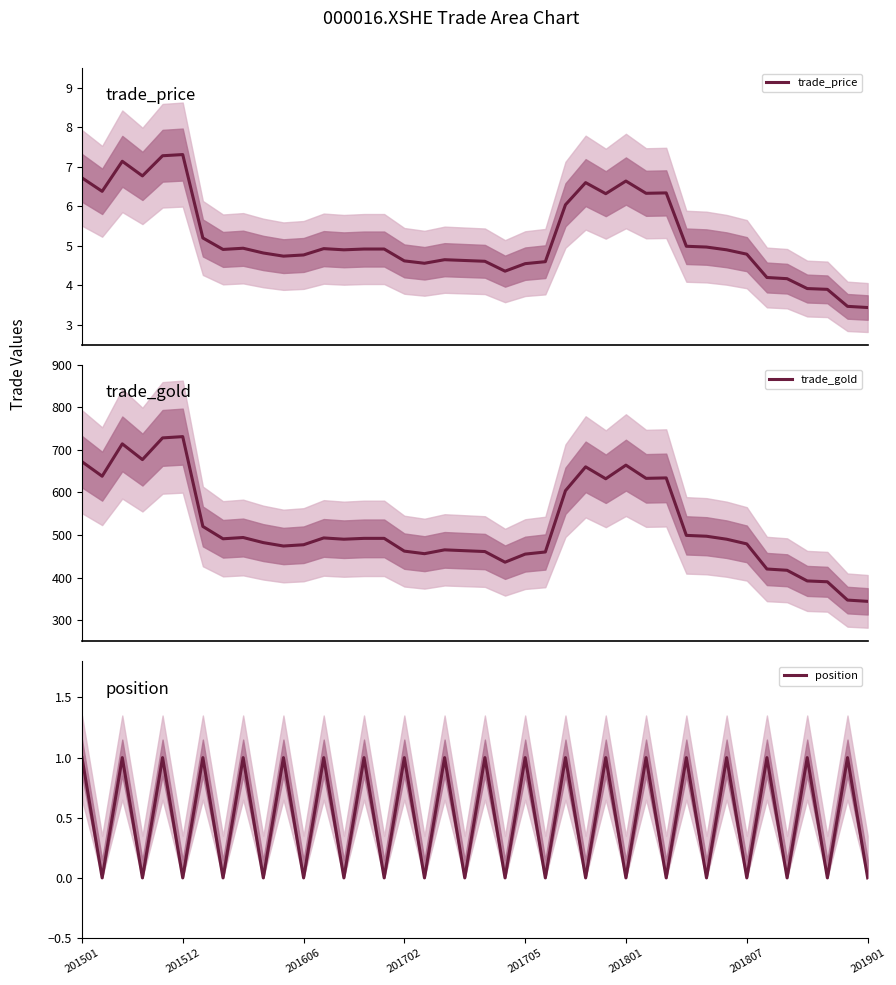

Does the chart display data point markers on the line(s)?

No